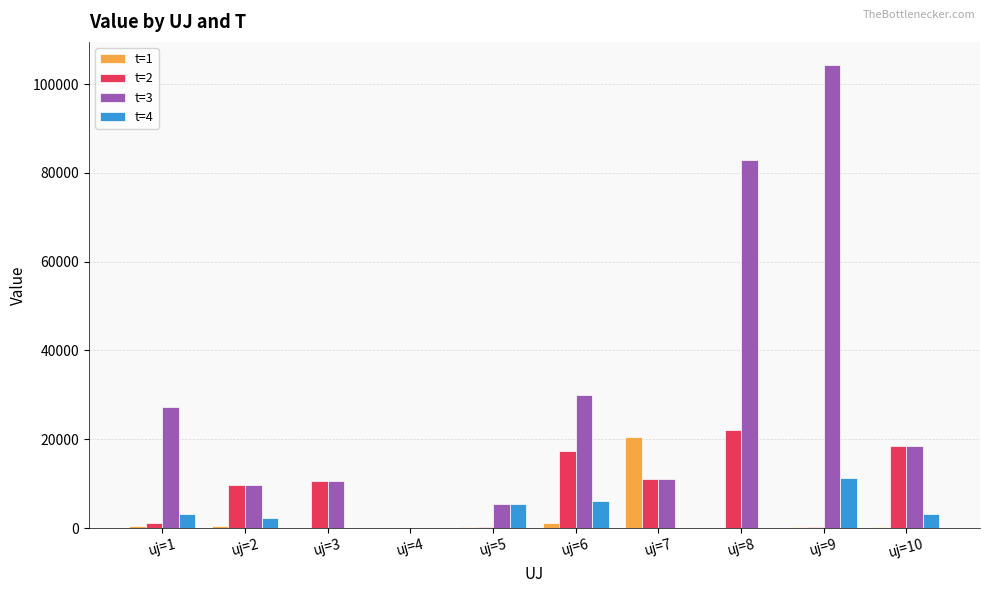

Does the chart contain stacked bars?

No